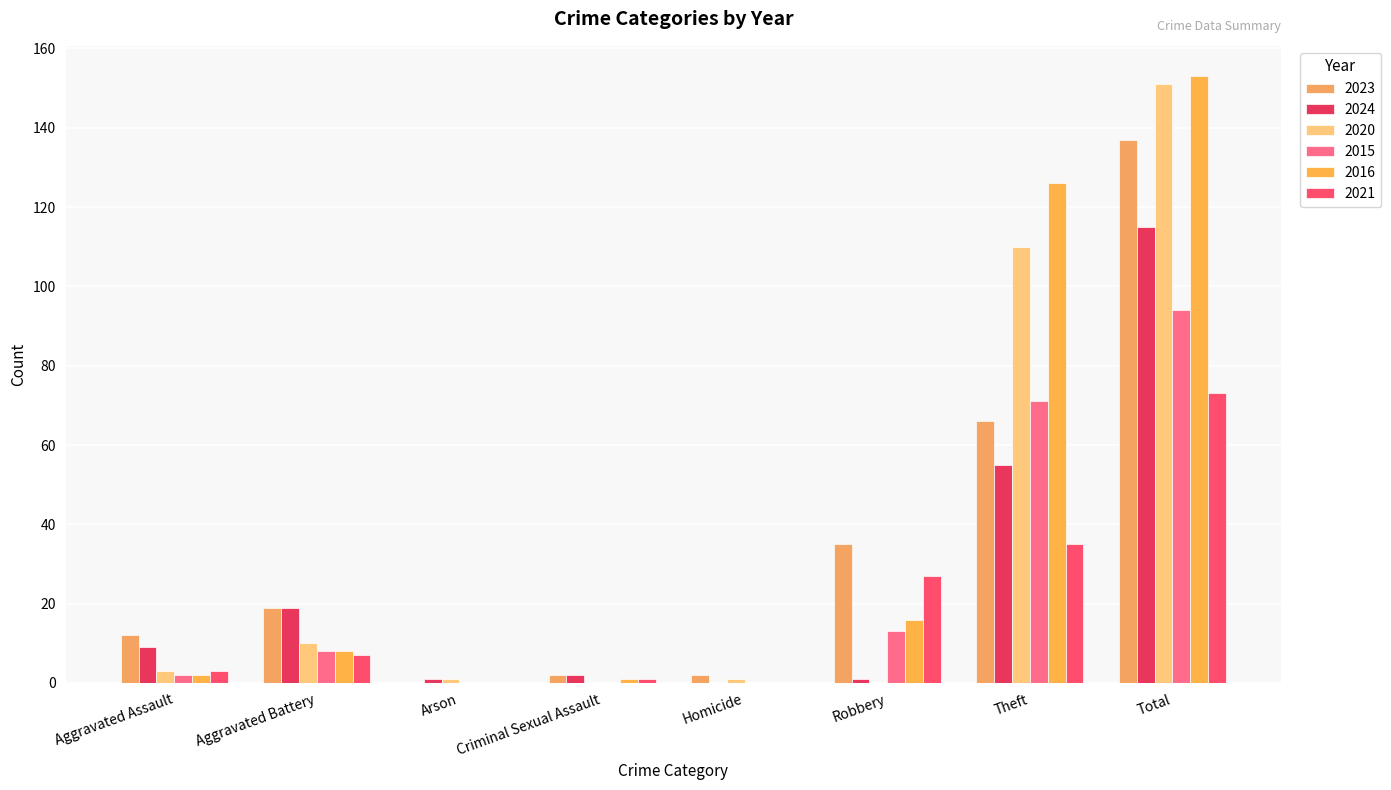

Are the bars grouped side by side (vs. stacked)?

Yes